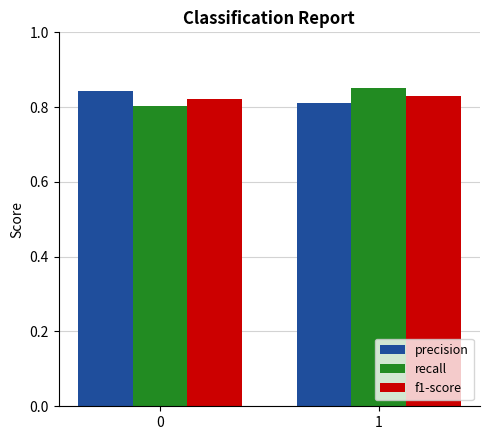

Is it true that precision equals 0.8 at 1?

True